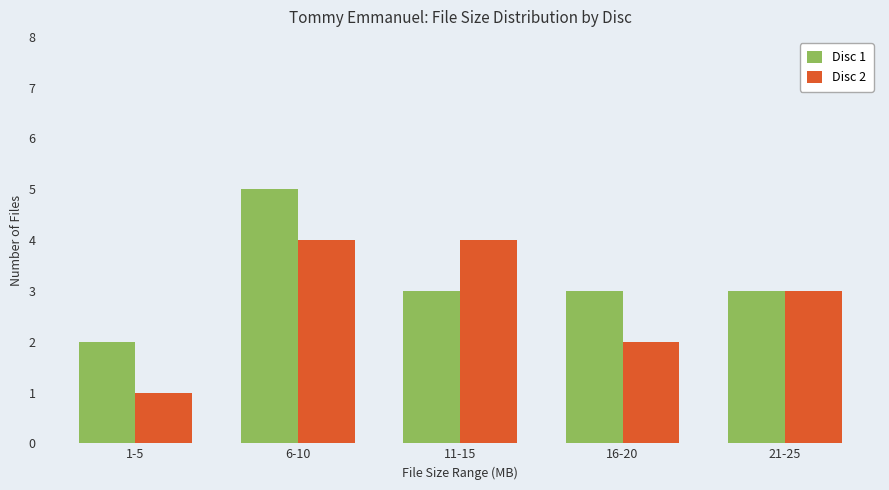

Is it true that Disc 1 equals 3 at 21-25?

True